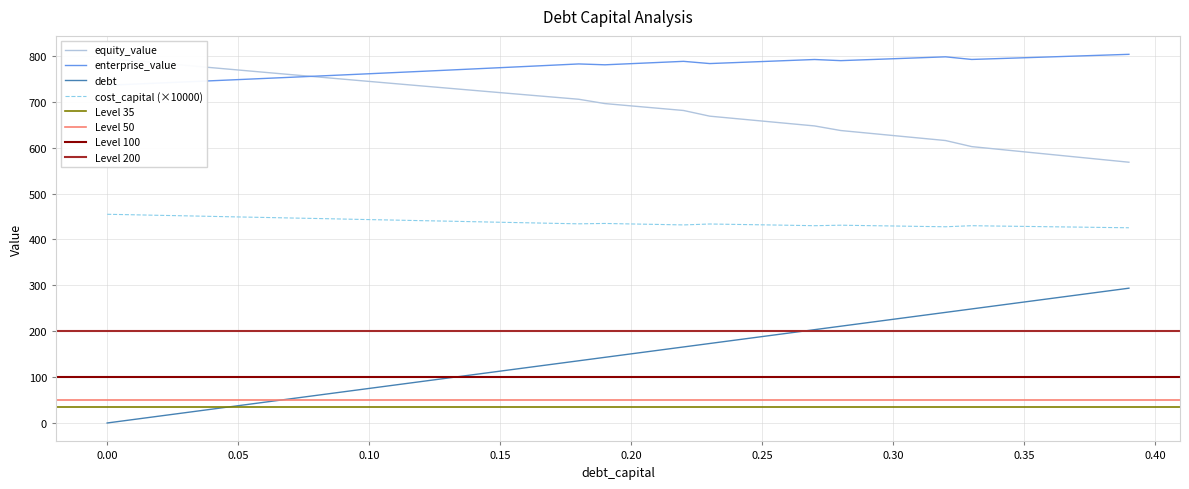

How many data points in equity_value are less than 696?

20